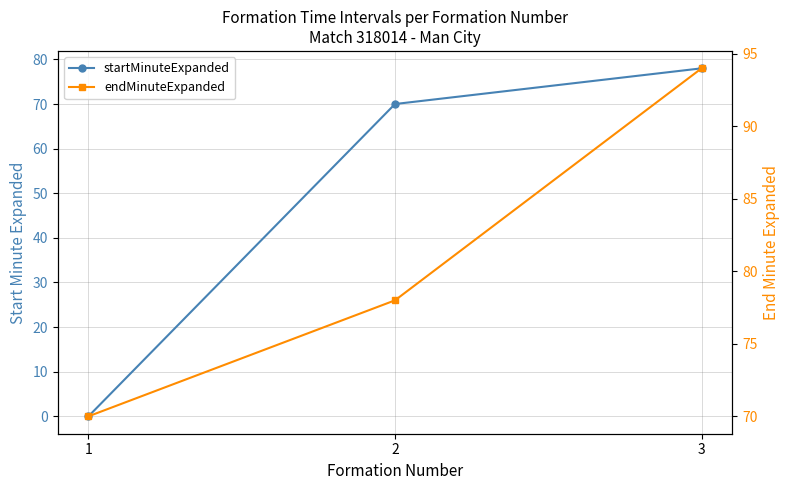

Which series has the largest range (max minus min)?

startMinuteExpanded